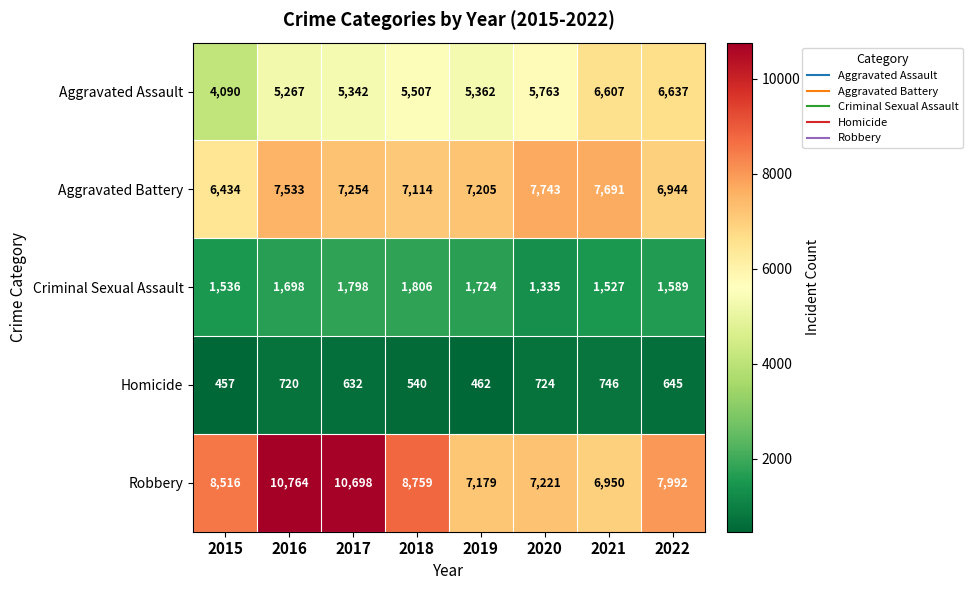

What is the average value of the Homicide series?

616